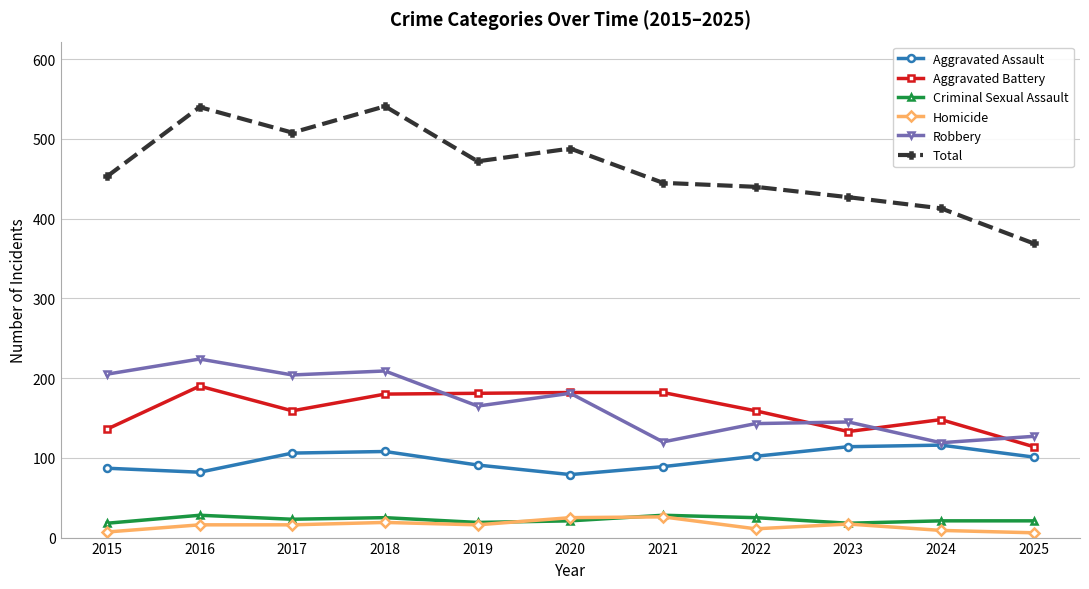

What is the difference between the maximum and minimum values in the Aggravated Battery series?

76